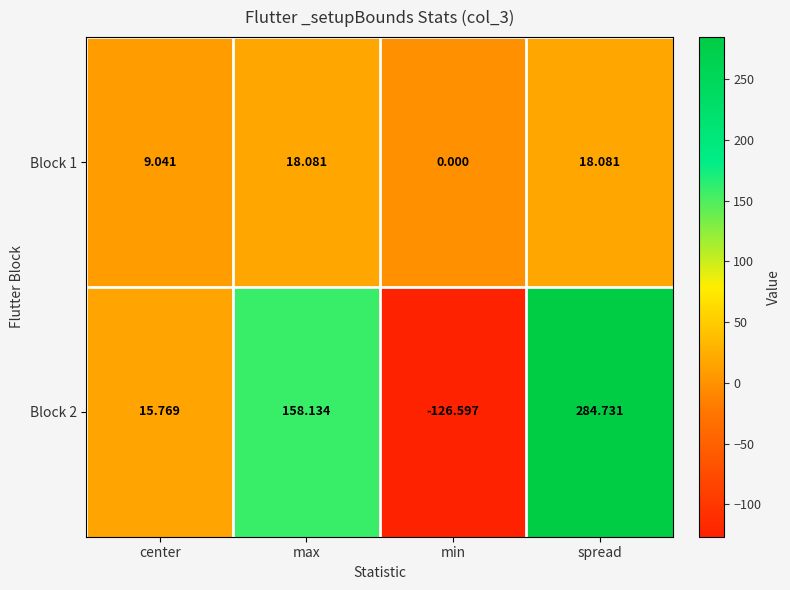

Is the value of Block 1 at max greater than the value of Block 2 at center?

Yes